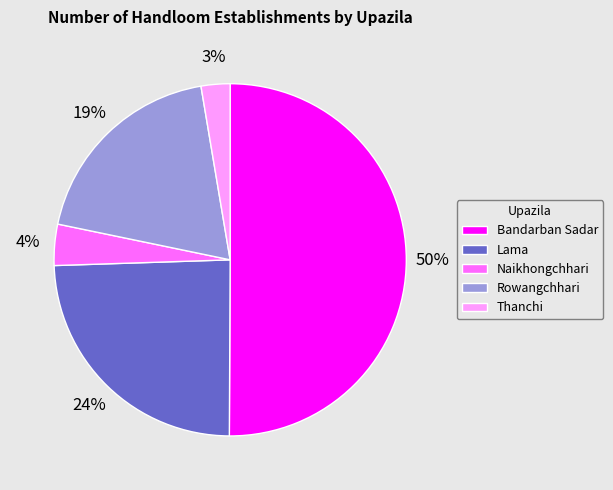

To the nearest percent, what portion does Bandarban Sadar represent?

50%